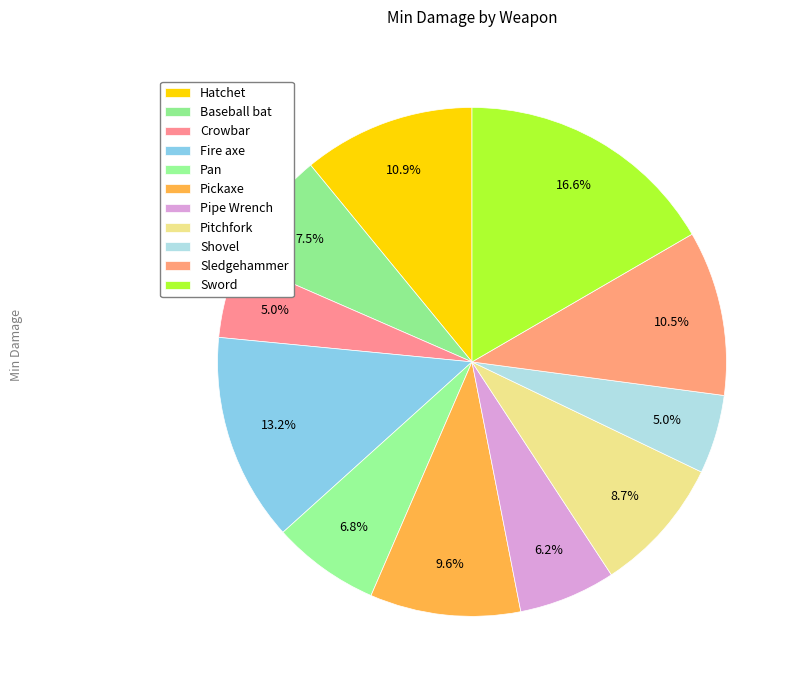

Which category has the biggest portion of the pie?

Sword